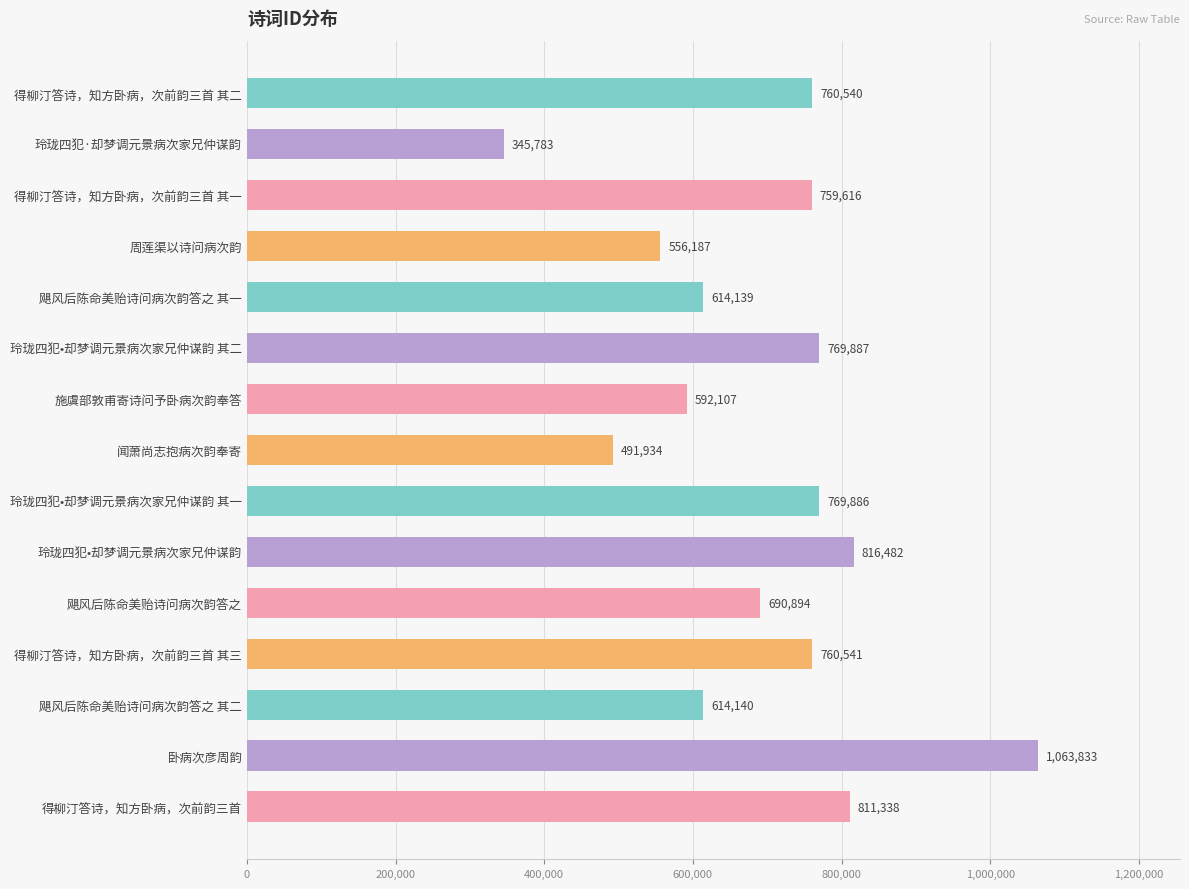

Rank the categories by value from highest to lowest.

卧病次彦周韵, 玲珑四犯•却梦调元景病次家兄仲谋韵, 得柳汀答诗，知方卧病，次前韵三首, 玲珑四犯•却梦调元景病次家兄仲谋韵 其二, 玲珑四犯•却梦调元景病次家兄仲谋韵 其一, 得柳汀答诗，知方卧病，次前韵三首 其三, 得柳汀答诗，知方卧病，次前韵三首 其二, 得柳汀答诗，知方卧病，次前韵三首 其一, 飓风后陈命美贻诗问病次韵答之, 飓风后陈命美贻诗问病次韵答之 其二, 飓风后陈命美贻诗问病次韵答之 其一, 施虞部敦甫寄诗问予卧病次韵奉答, 周莲渠以诗问病次韵, 闻萧尚志抱病次韵奉寄, 玲珑四犯·却梦调元景病次家兄仲谋韵